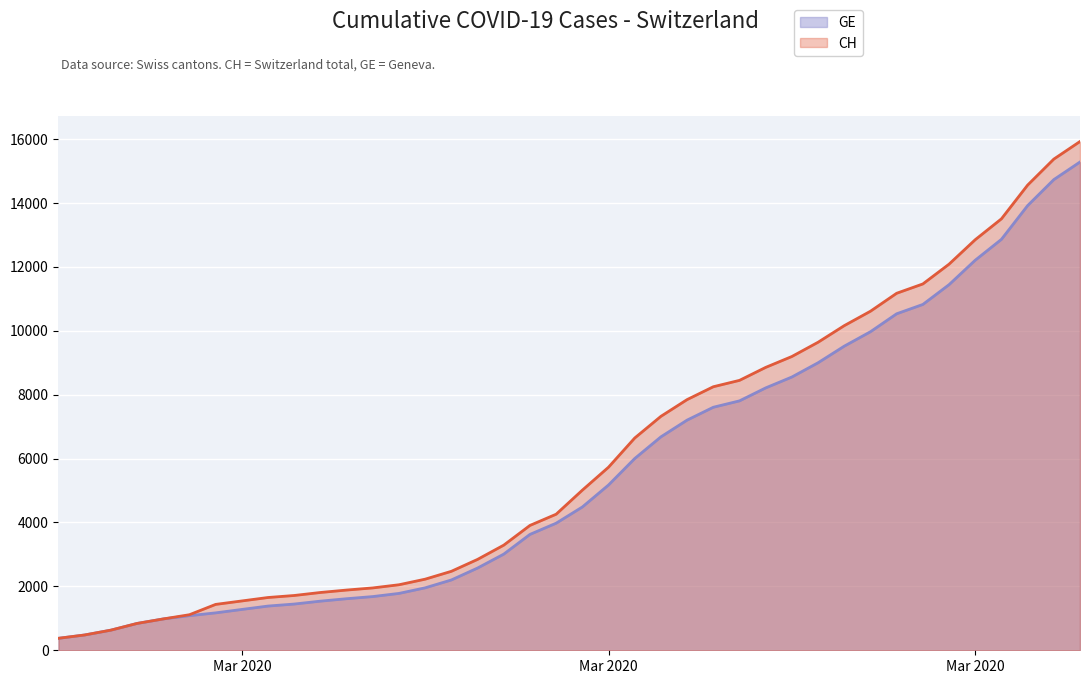

Is the value of GE at 2020-03-29 greater than the value of CH at 2020-04-03?

No